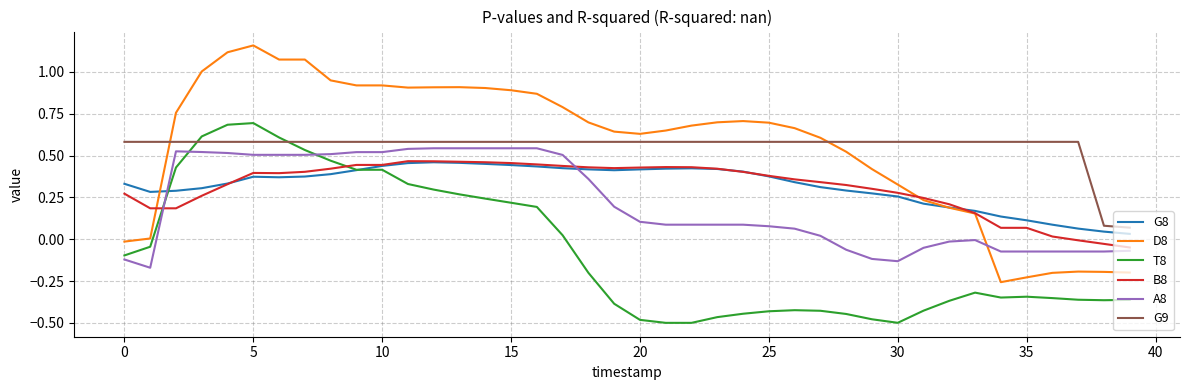

Which series has the largest range (max minus min)?

D8